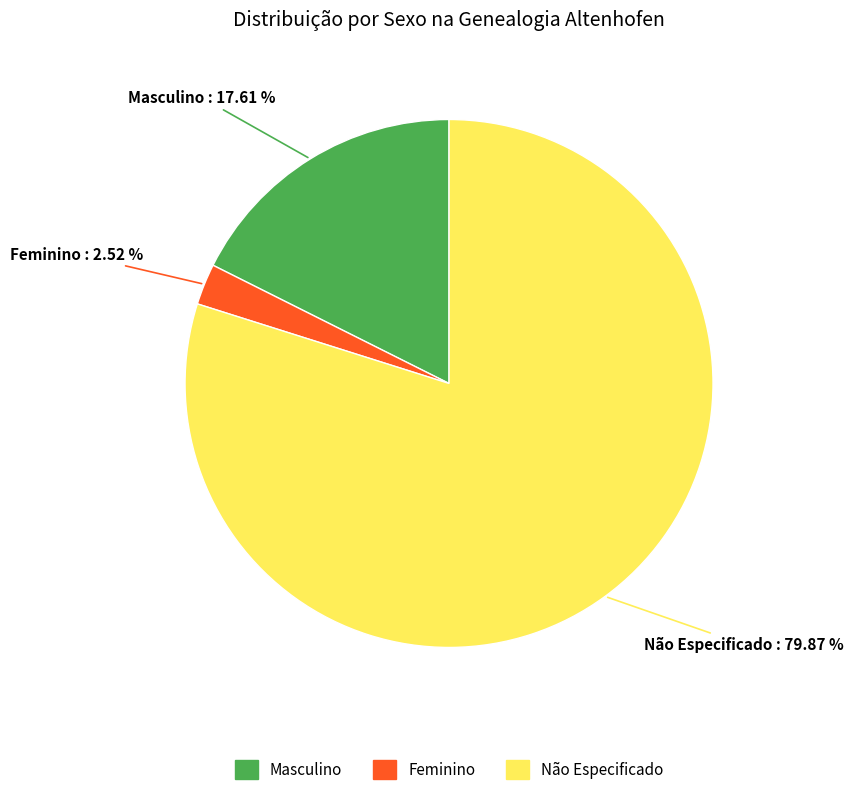

Rank the categories by value from lowest to highest.

Feminino, Masculino, Não Especificado